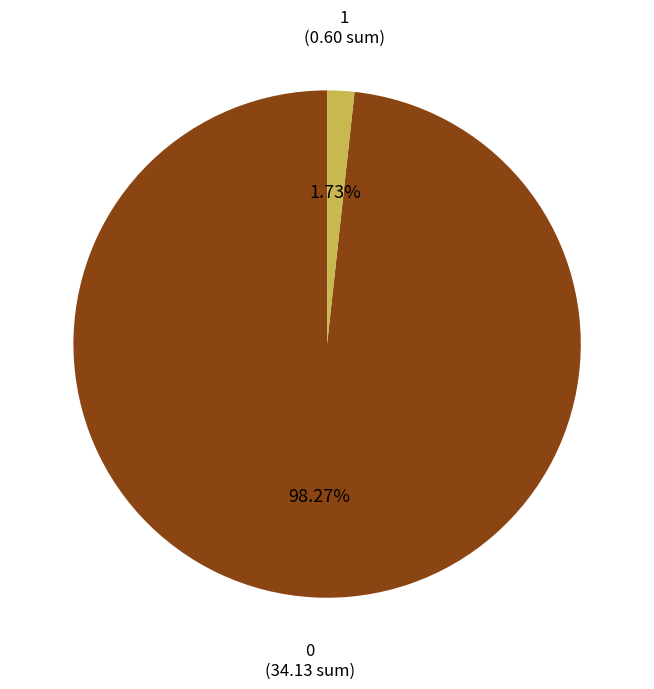

True or false: 0 accounts for 87% of the total.

False